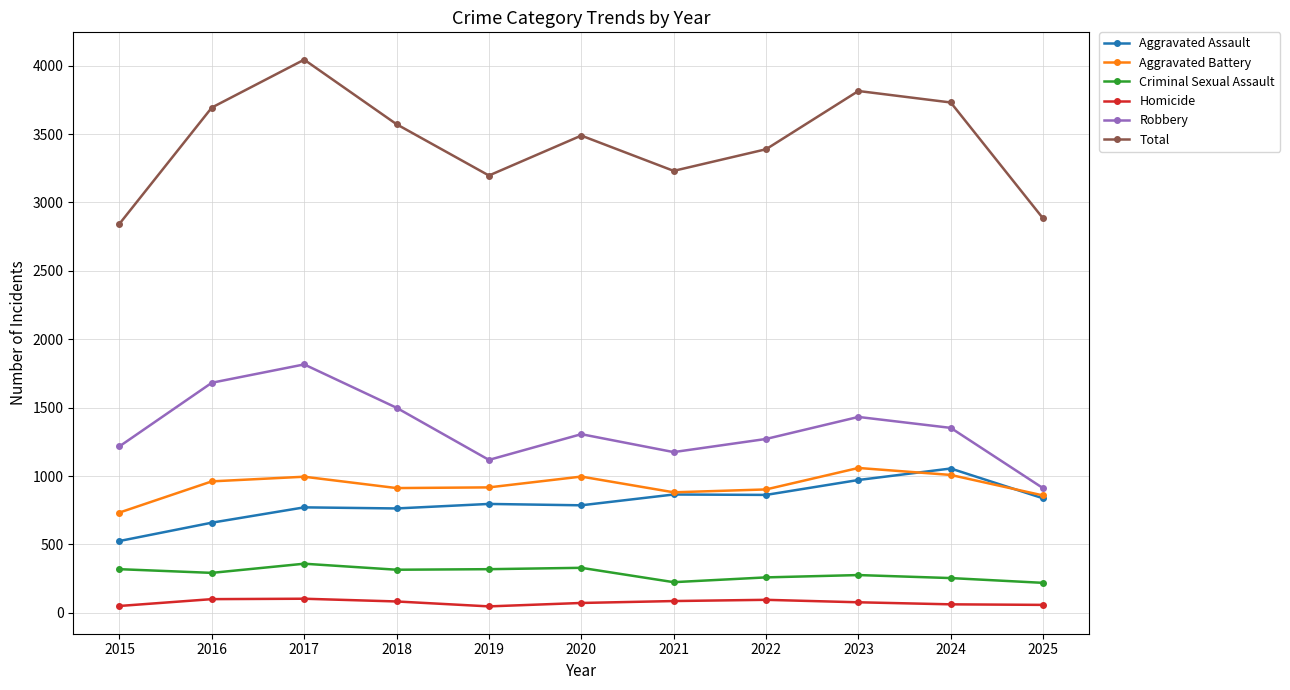

How many values in the Homicide series are below 77?

5